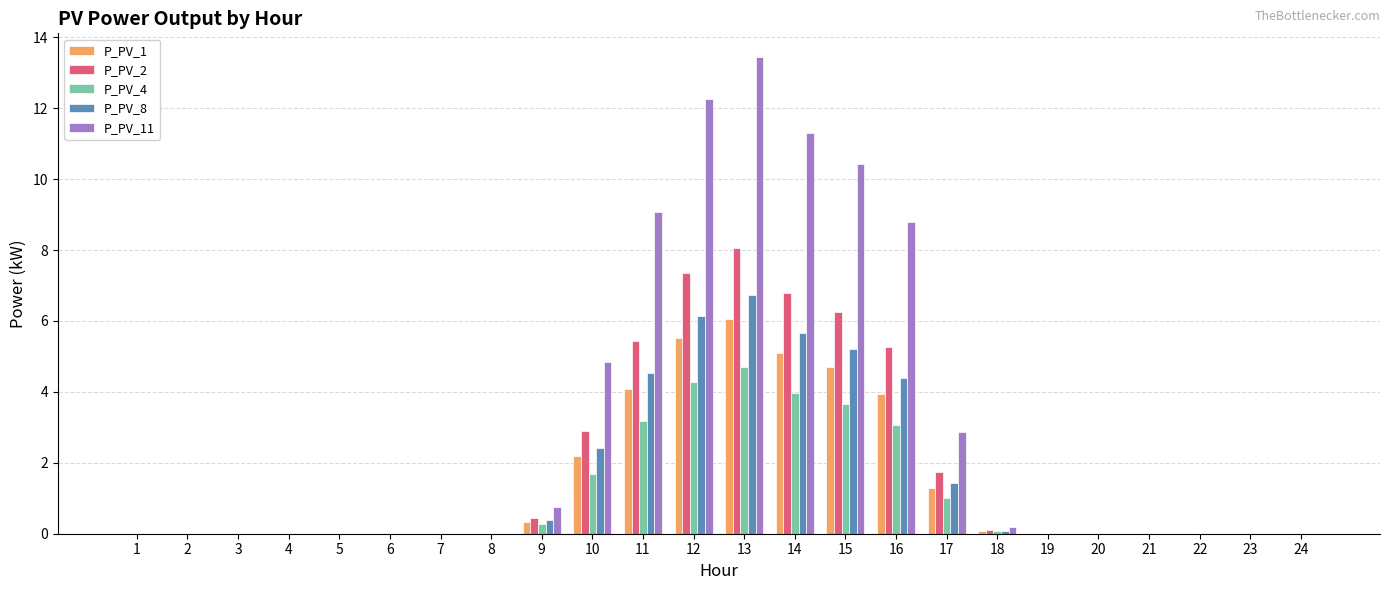

The P_PV_4 series shows 0.1 at 18. True or false?

True